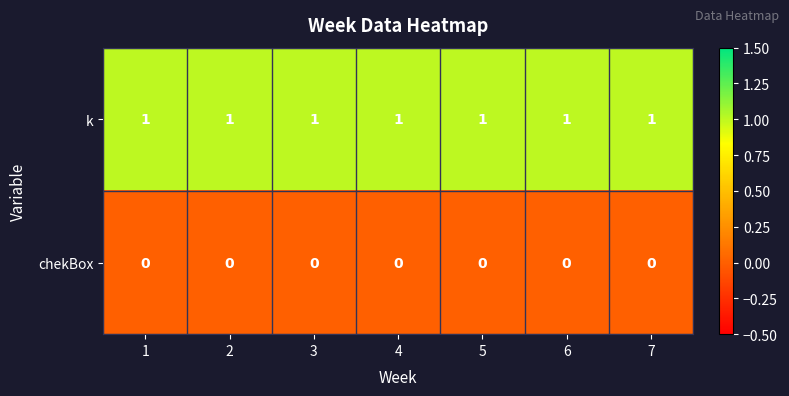

Rank the series at 5 from lowest to highest value.

chekBox, k